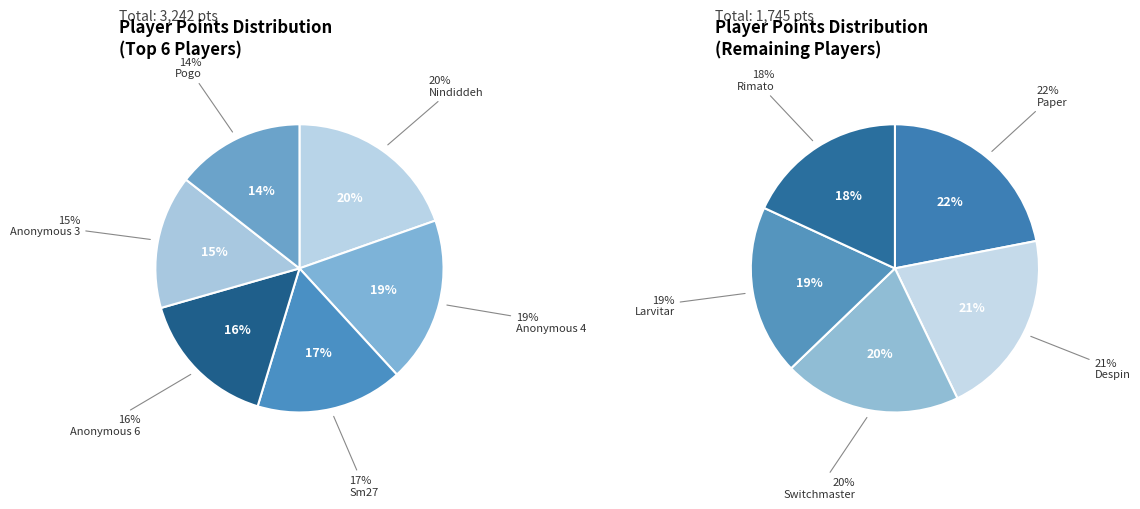

Is it true that Anonymous 6 is 21% of the pie?

False